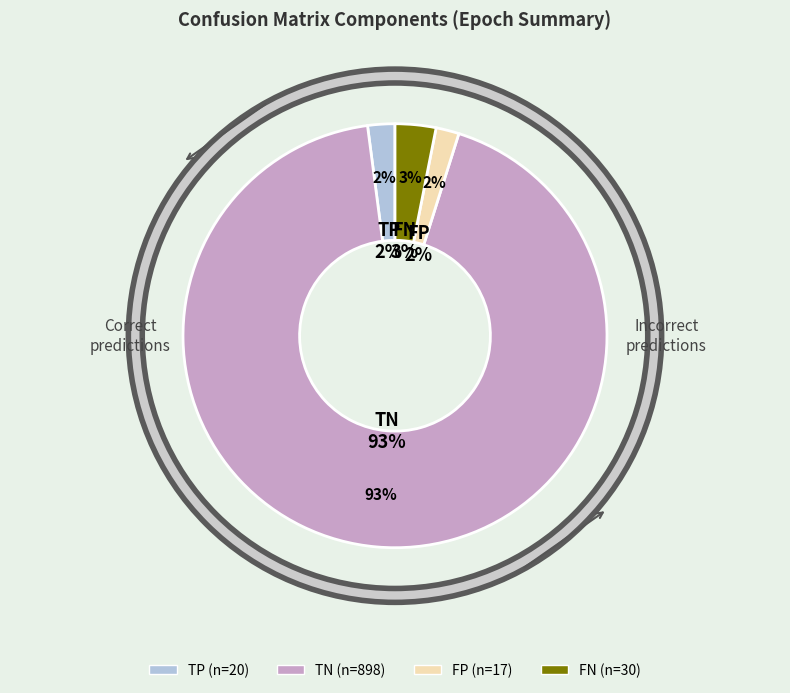

Is it true that FP is 2% of the pie?

True